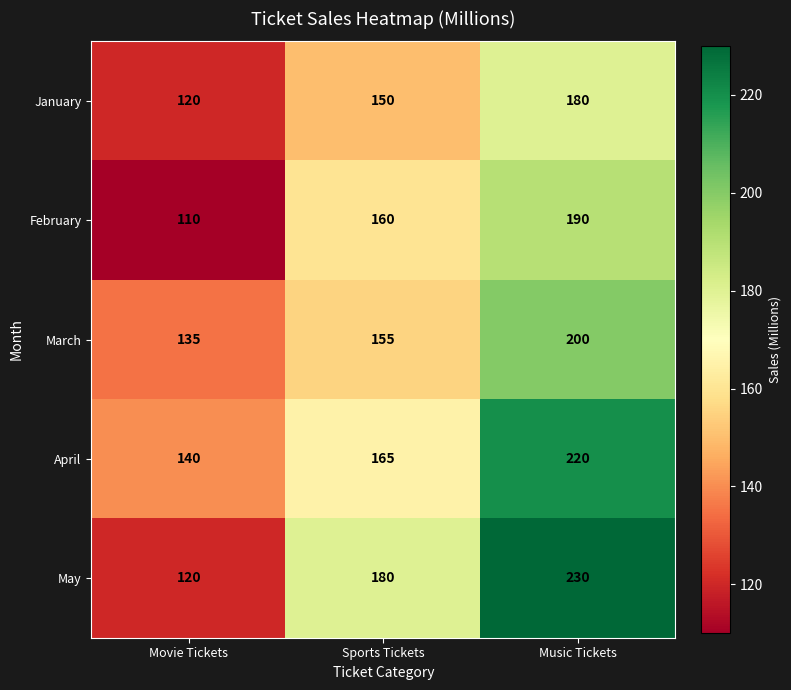

What is the difference between the May values at Music Tickets and Sports Tickets?

50